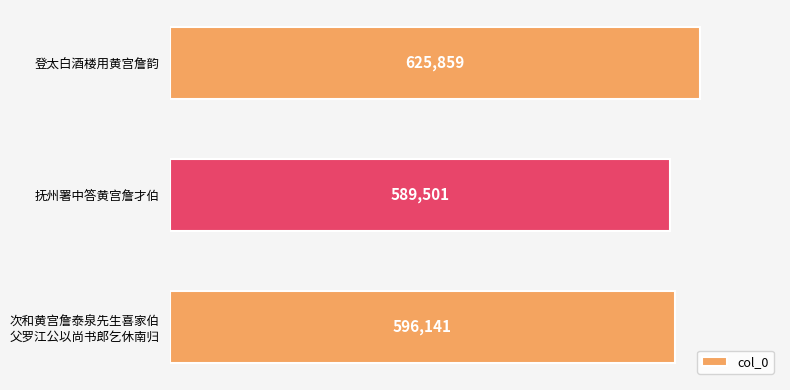

Which has a higher value, 登太白酒楼用黄宫詹韵 or 抚州署中答黄宫詹才伯?

登太白酒楼用黄宫詹韵